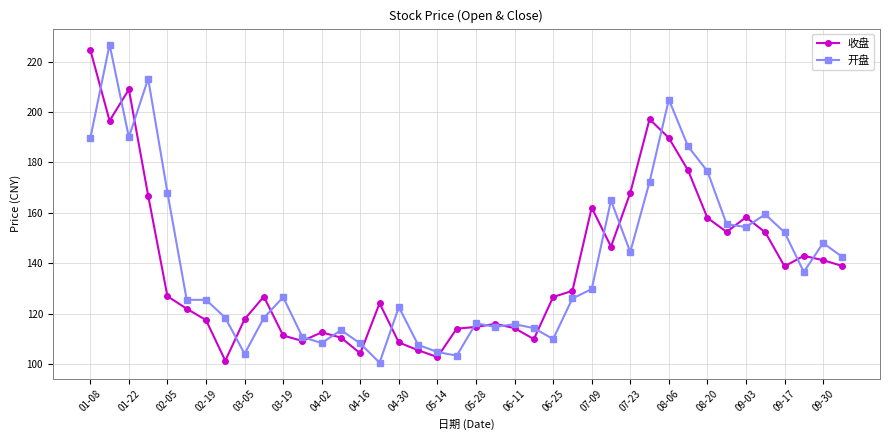

What is the minimum value for 开盘?

100.5